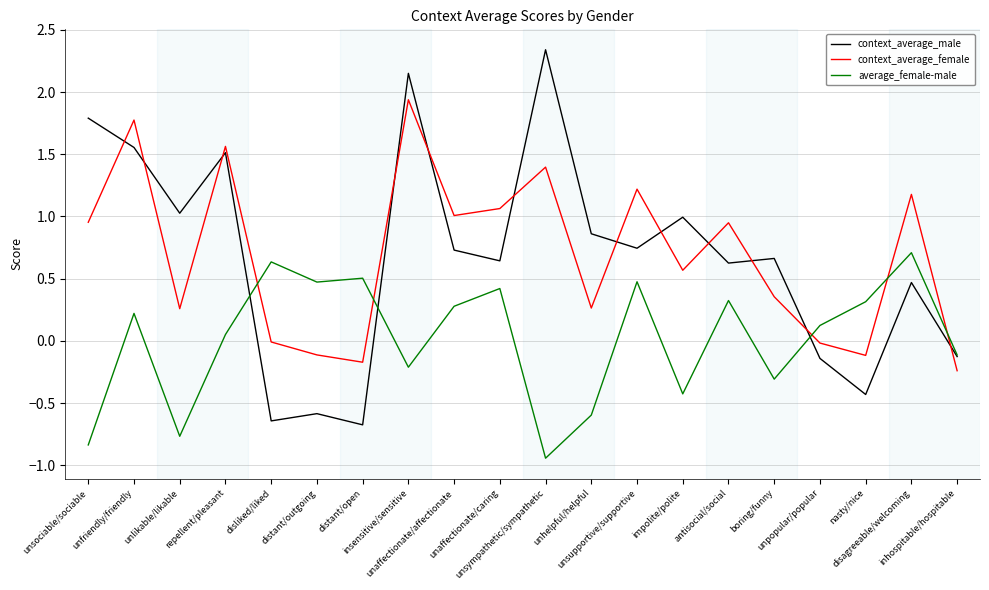

At how many categories does at least one series exceed 0?

19